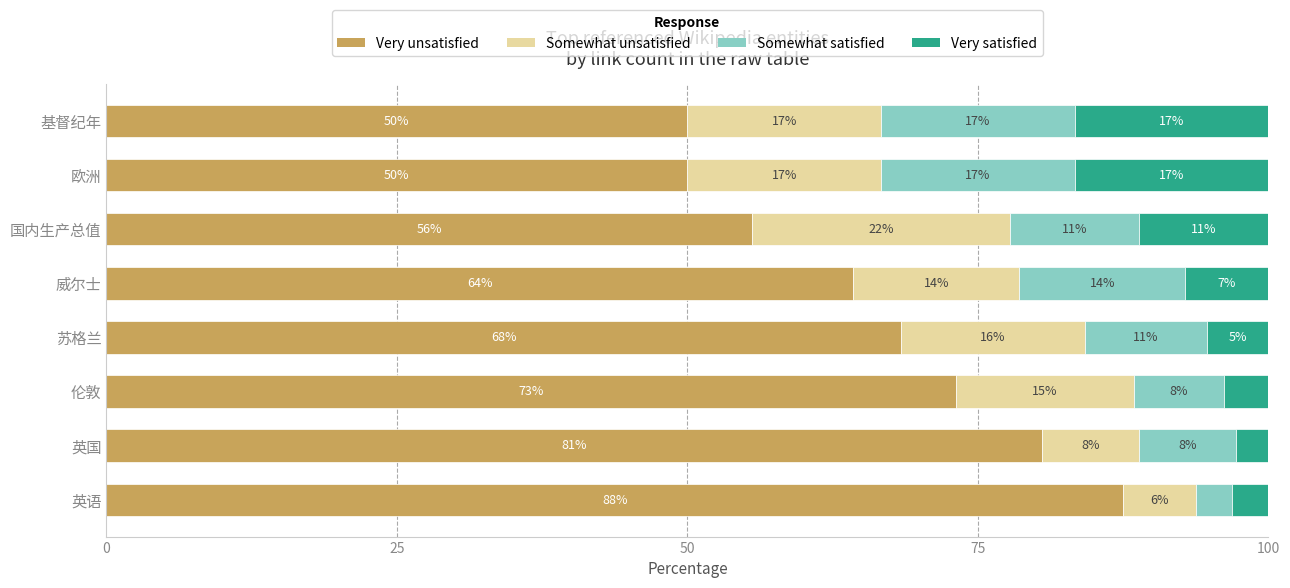

What are all the series names shown in the legend?

Very unsatisfied, Somewhat unsatisfied, Somewhat satisfied, Very satisfied